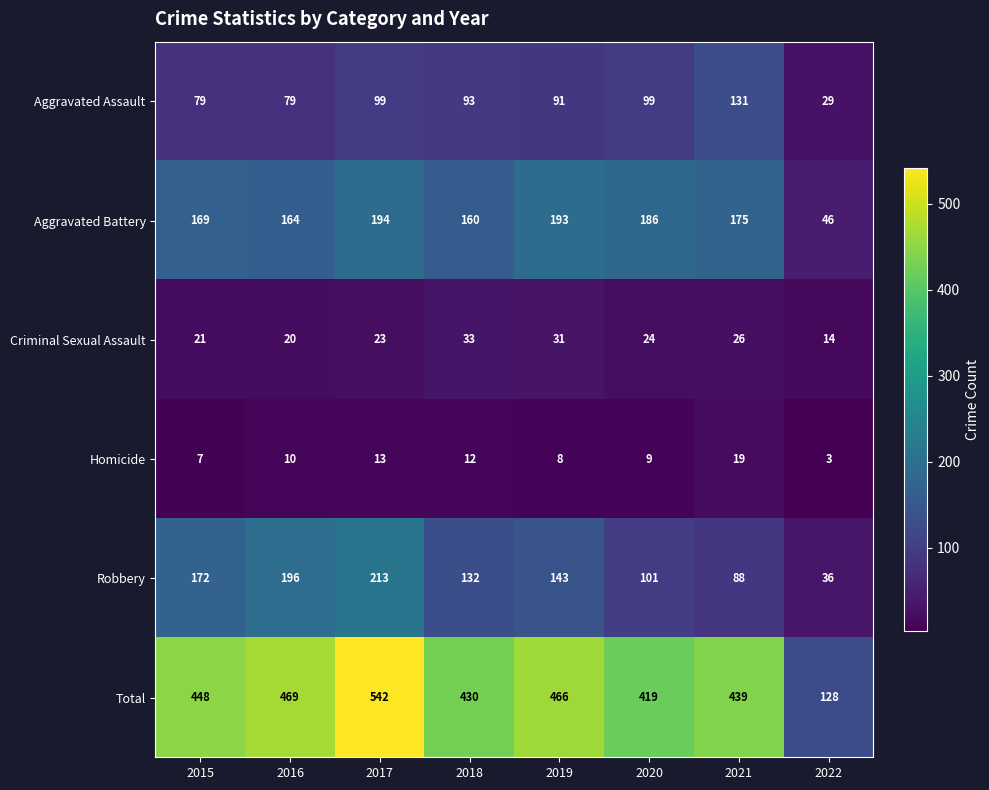

At how many categories does at least one series exceed 107?

8